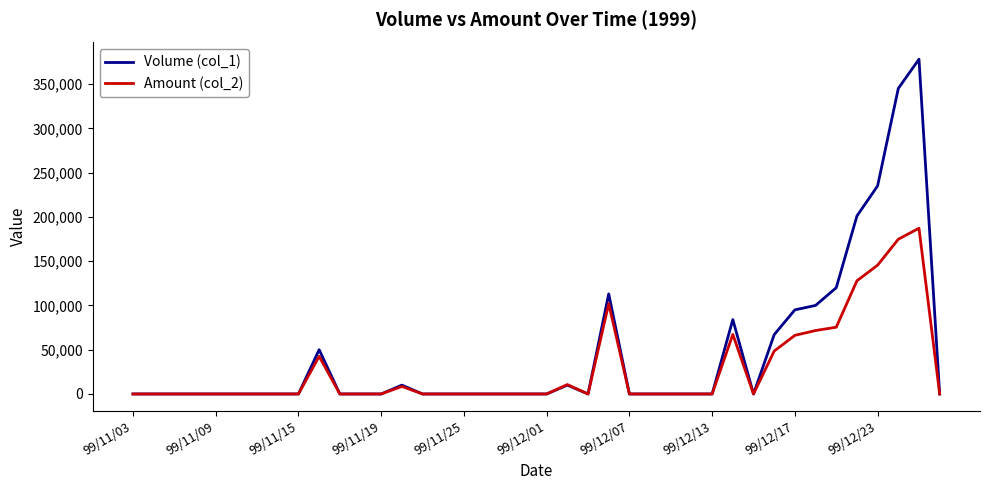

Rank the series by their maximum value, from lowest to highest.

Amount (col_2), Volume (col_1)